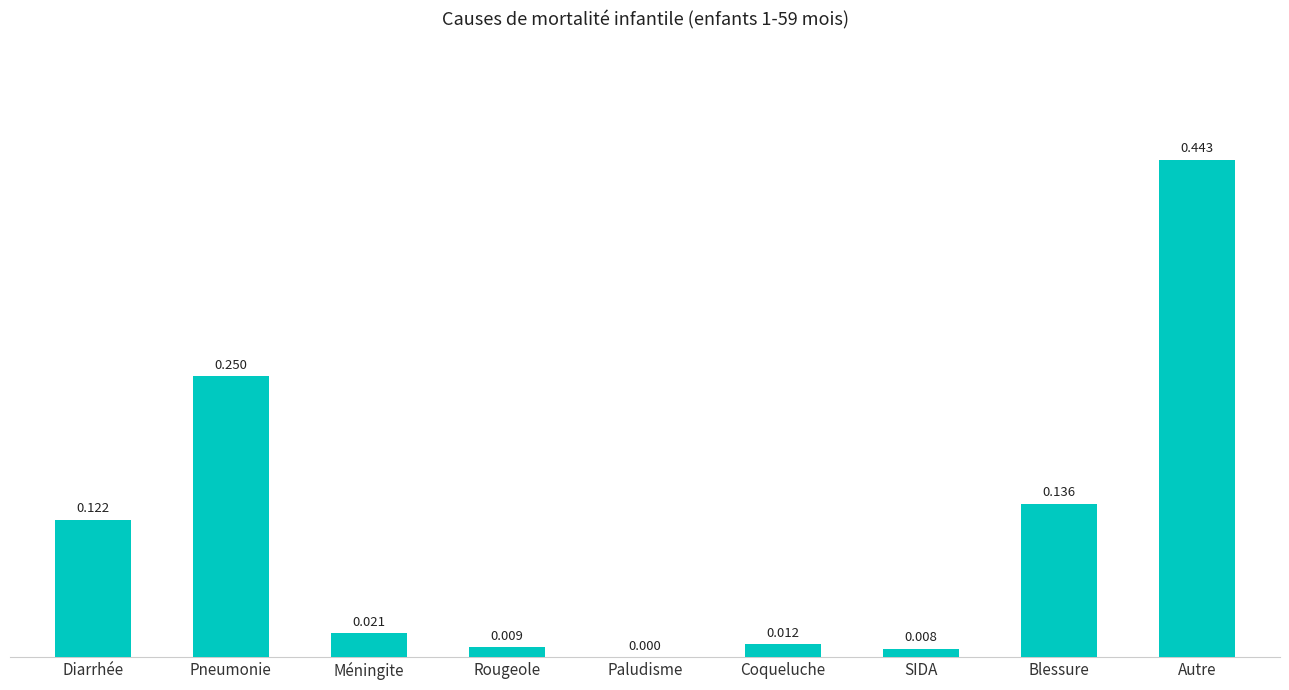

Which has a higher value, Paludisme or Coqueluche?

Coqueluche